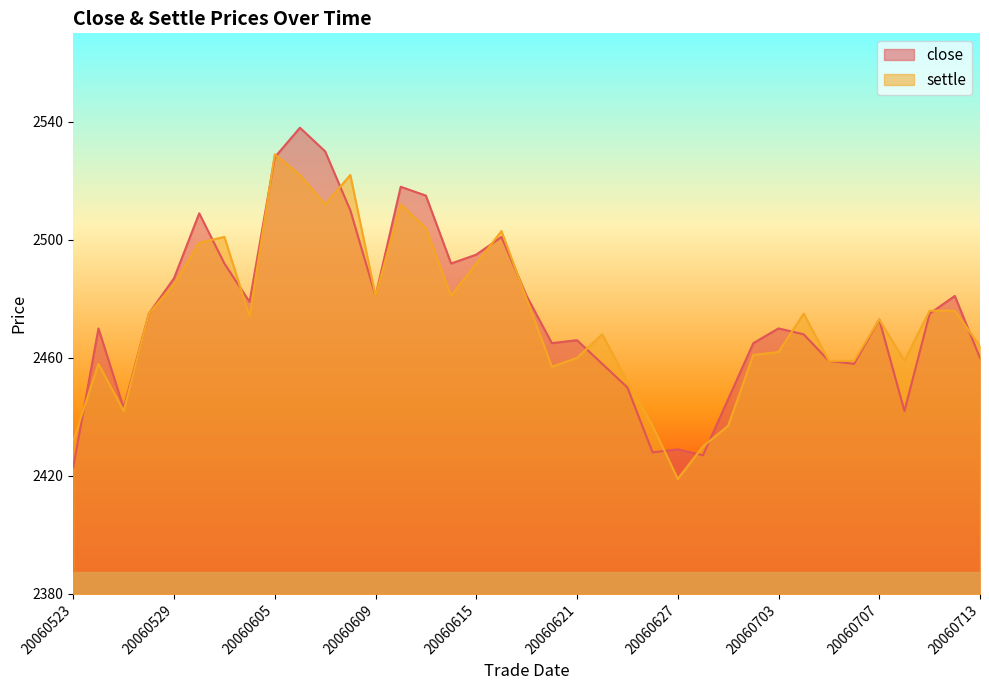

Reading right to left, what are all the values shown in this chart?

close: 20060713=2460	20060712=2481	20060711=2475	20060710=2442	20060707=2473	20060706=2458	20060705=2459	20060704=2468	20060703=2470	20060630=2465	20060629=2446	20060628=2427	20060627=2429	20060626=2428	20060623=2450	20060622=2458	20060621=2466	20060620=2465	20060619=2481	20060616=2501	20060615=2495	20060614=2492	20060613=2515	20060612=2518	20060609=2481	20060608=2510	20060607=2530	20060606=2538	20060605=2528	20060602=2479	20060531=2492	20060530=2509	20060529=2487	20060526=2475	20060525=2443	20060524=2470	20060523=2423
settle: 20060713=2464	20060712=2476	20060711=2476	20060710=2459	20060707=2473	20060706=2459	20060705=2459	20060704=2475	20060703=2462	20060630=2461	20060629=2437	20060628=2430	20060627=2419	20060626=2437	20060623=2452	20060622=2468	20060621=2460	20060620=2457	20060619=2480	20060616=2503	20060615=2492	20060614=2481	20060613=2504	20060612=2512	20060609=2481	20060608=2522	20060607=2512	20060606=2522	20060605=2529	20060602=2474	20060531=2501	20060530=2499	20060529=2485	20060526=2475	20060525=2442	20060524=2458	20060523=2432